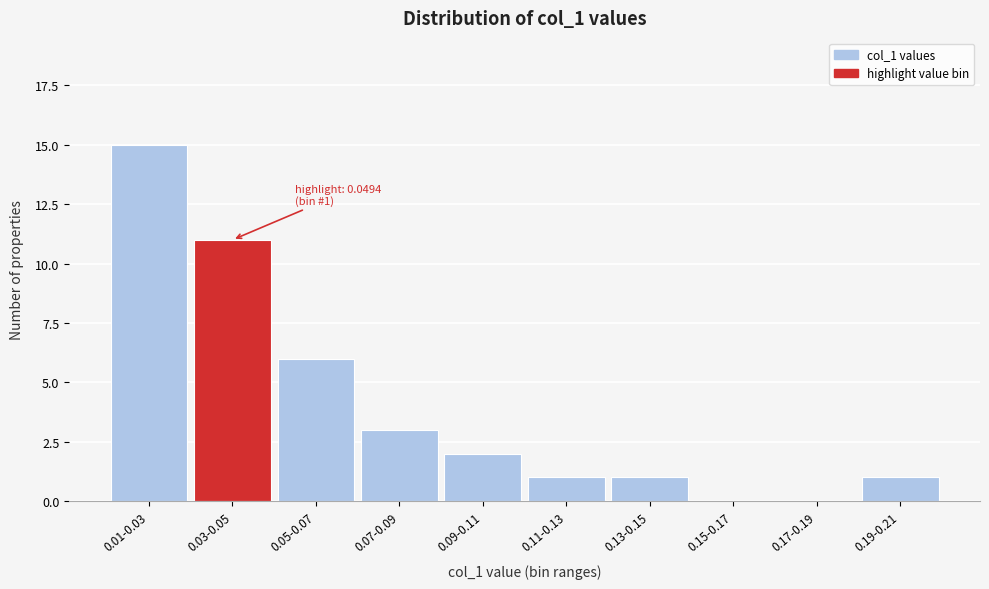

Reading left to right, extract all data points from this chart.

0.01-0.03=15	0.03-0.05=11	0.05-0.07=6	0.07-0.09=3	0.09-0.11=2	0.11-0.13=1	0.13-0.15=1	0.15-0.17=0	0.17-0.19=0	0.19-0.21=1